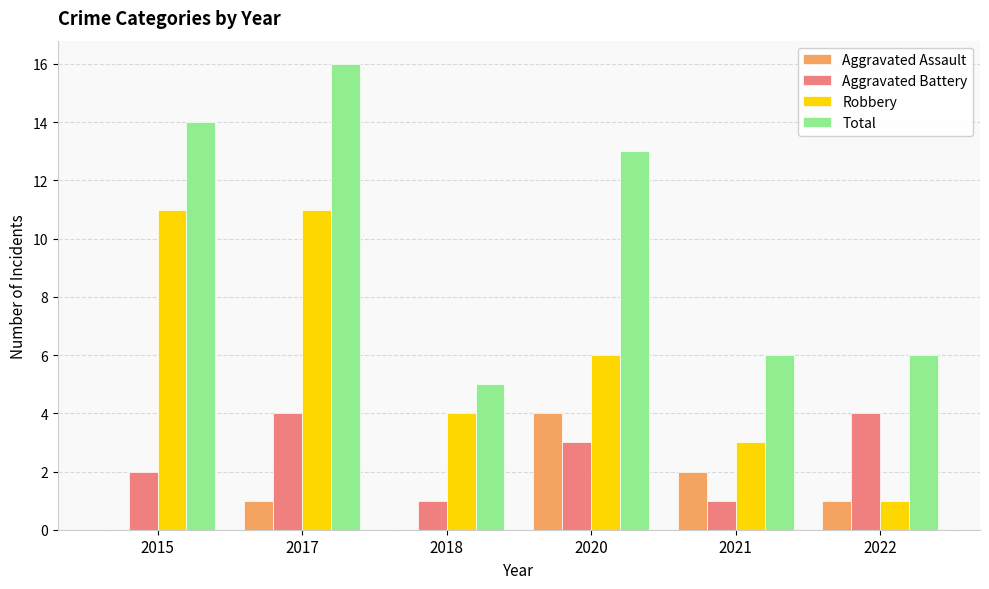

Is it true that Robbery equals 1 at 2022?

True